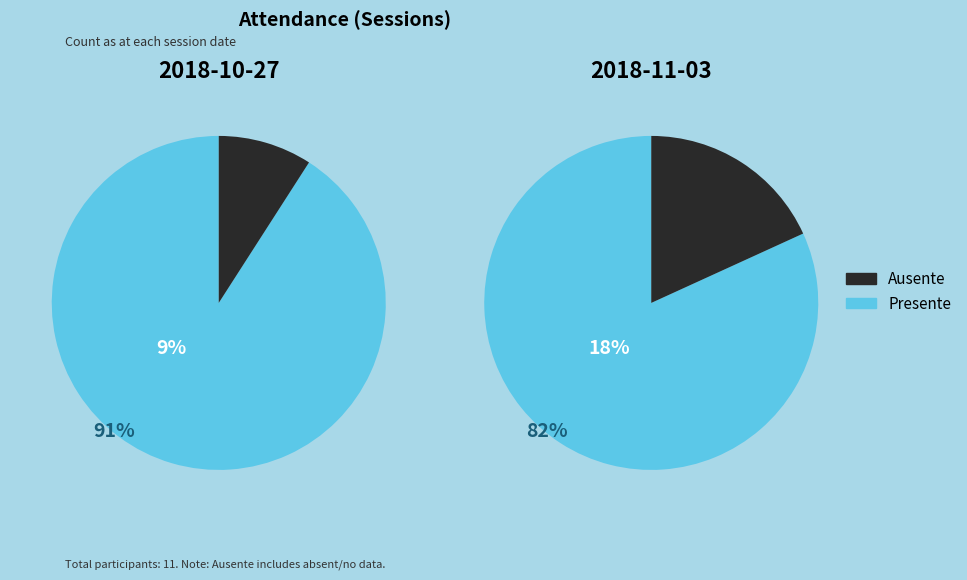

Rank the categories by Presente value from highest to lowest.

2018-10-27, 2018-11-03